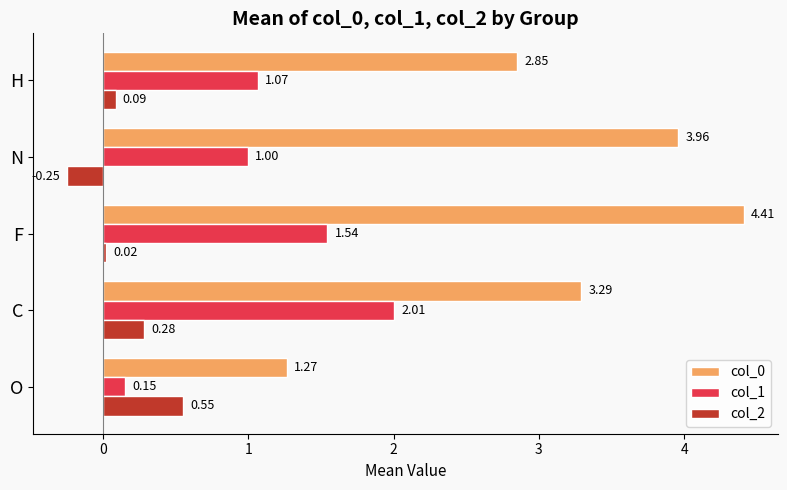

What is the average value of the col_1 series?

1.2